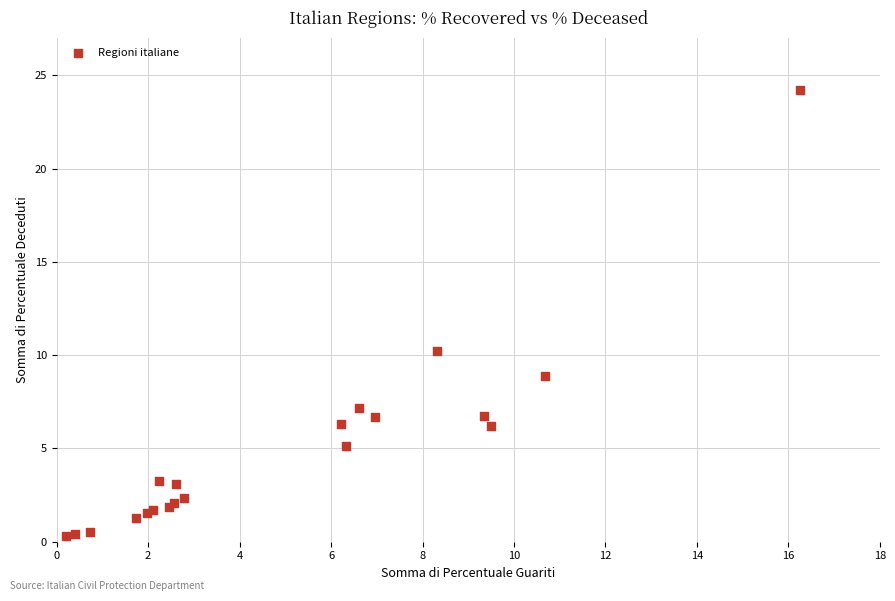

What Y value in the scatter plot is closest to 12?

10.2